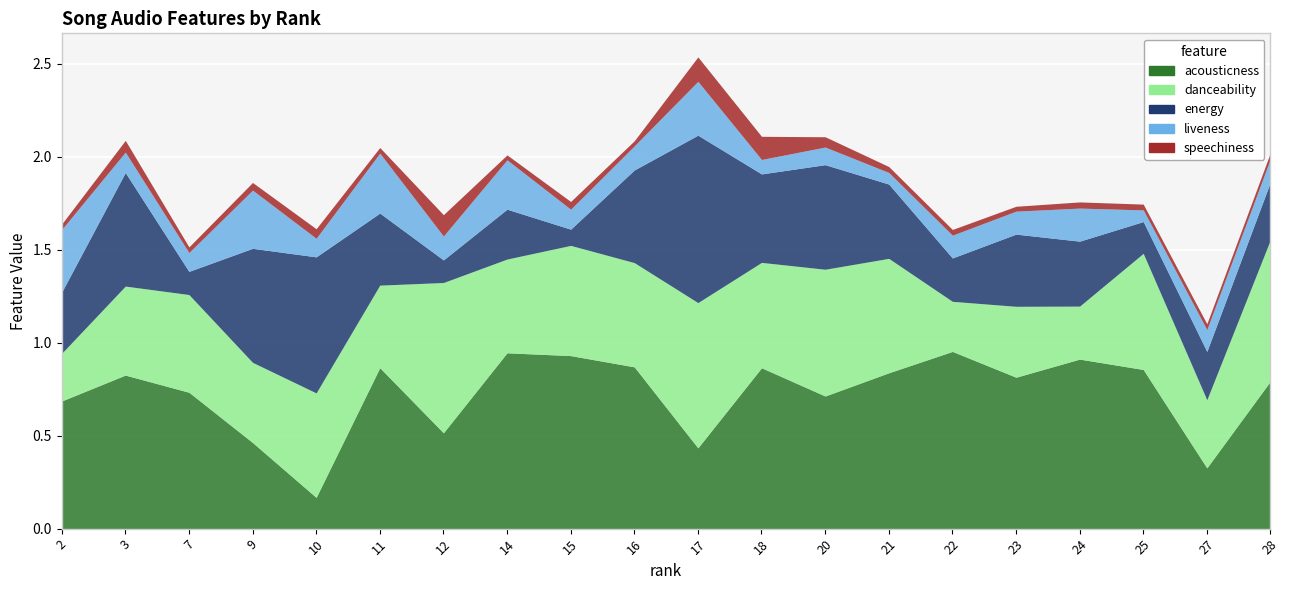

True or false: danceability and energy cross at least once.

True